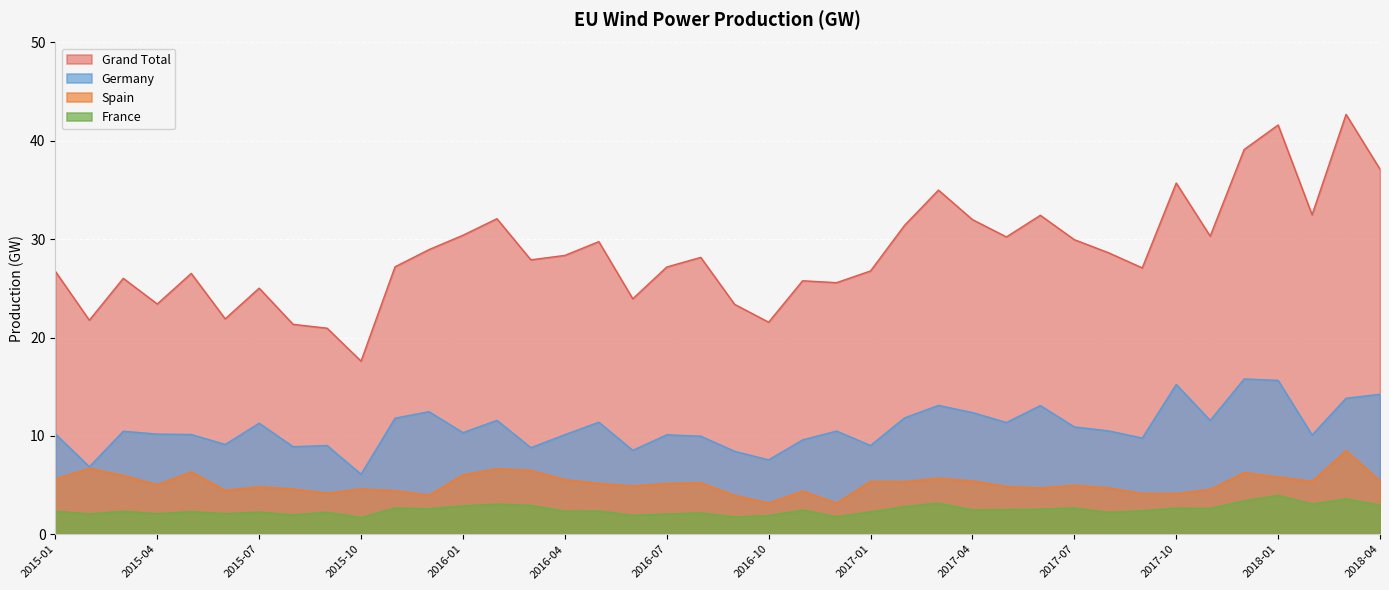

What are all the series names shown in the legend?

Grand Total, Germany, Spain, France